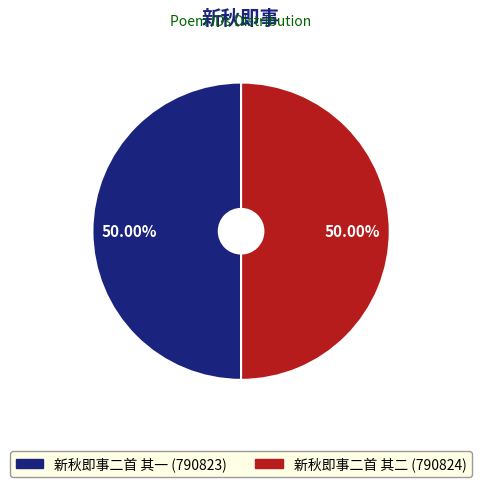

Is the sum of 新秋即事二首 其一 and 新秋即事二首 其二 greater than half?

Yes